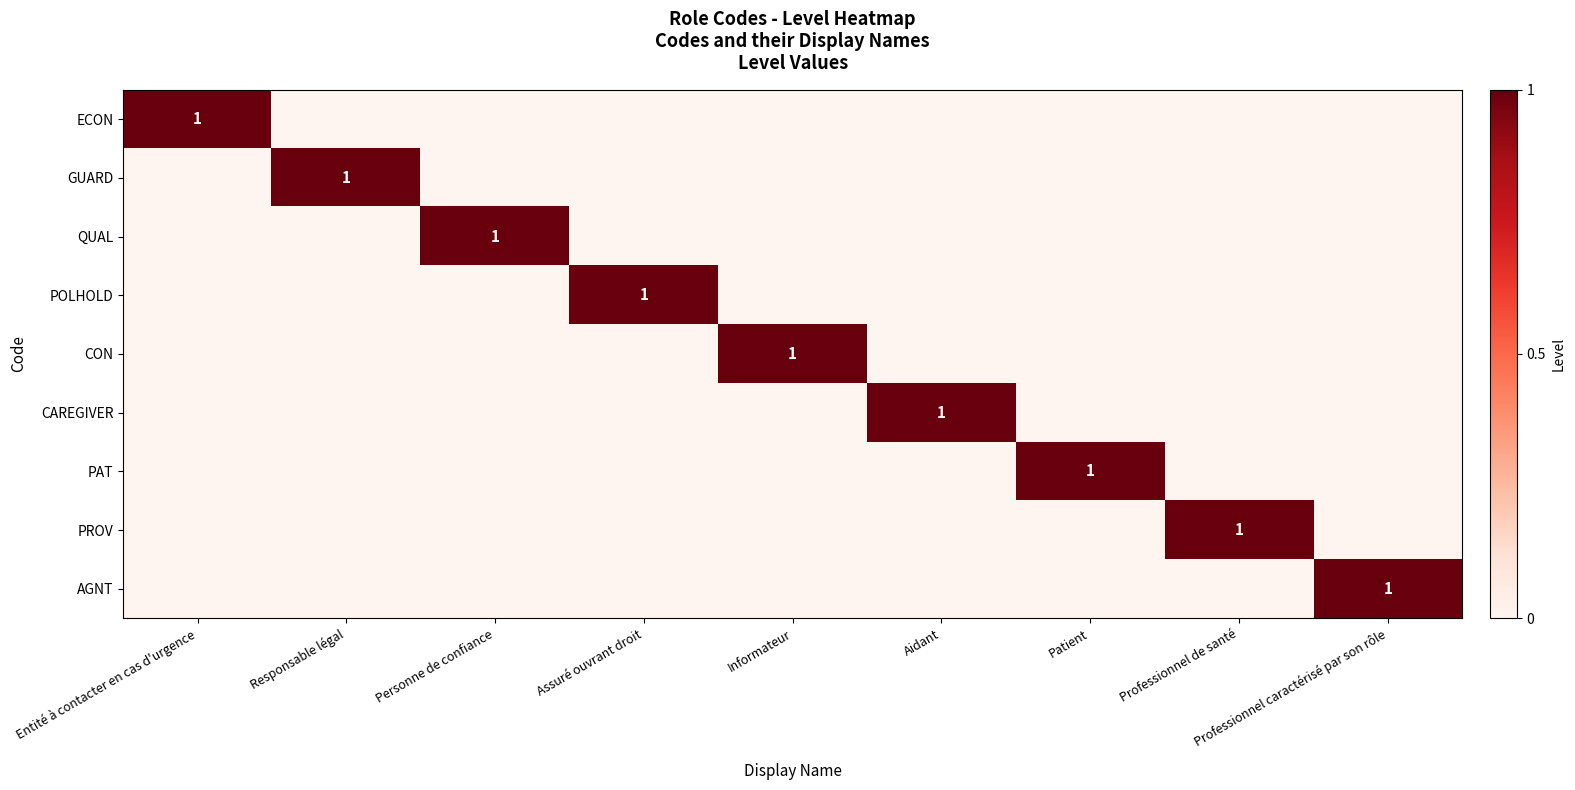

Which series changed the most between Informateur and Professionnel caractérisé par son rôle?

CON